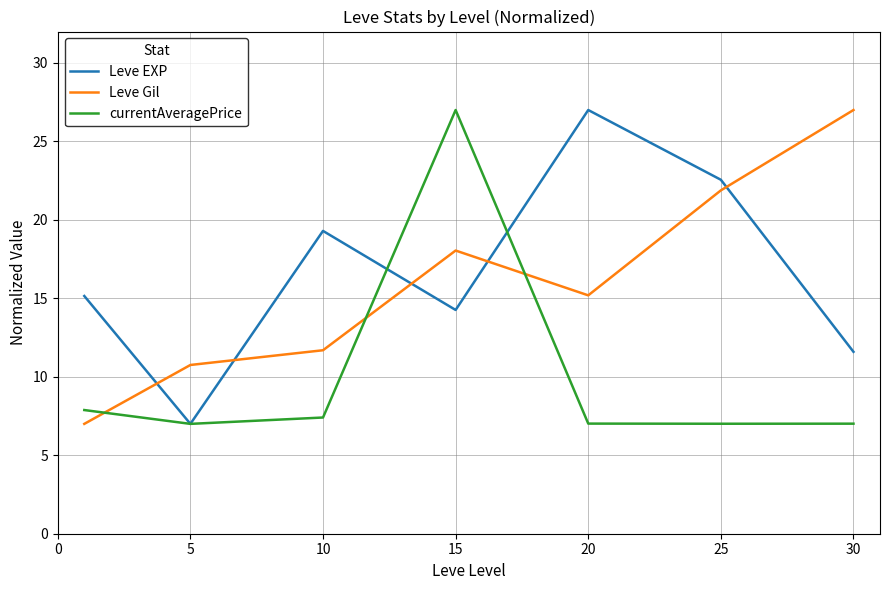

How many series are shown in this chart?

3